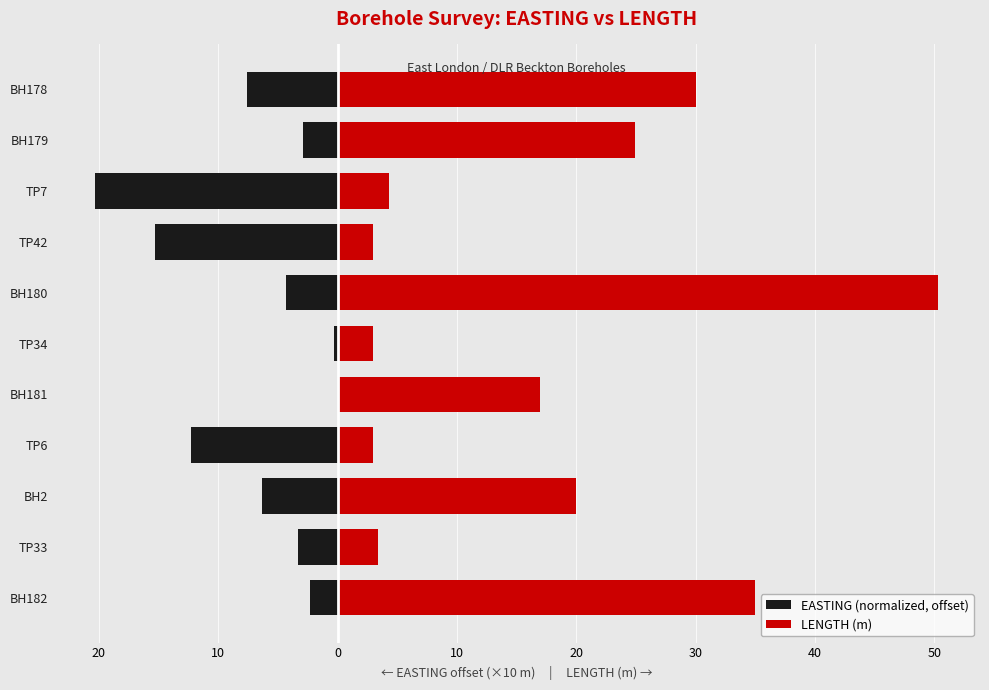

Between BH181 and TP42, which series saw the biggest shift?

EASTING (normalized, offset)